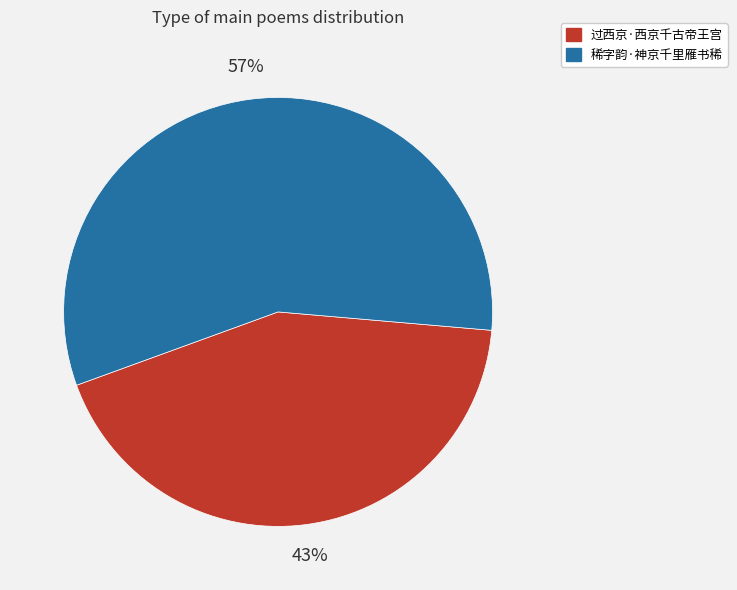

Rank the categories by value from highest to lowest.

稀字韵·神京千里雁书稀, 过西京·西京千古帝王宫